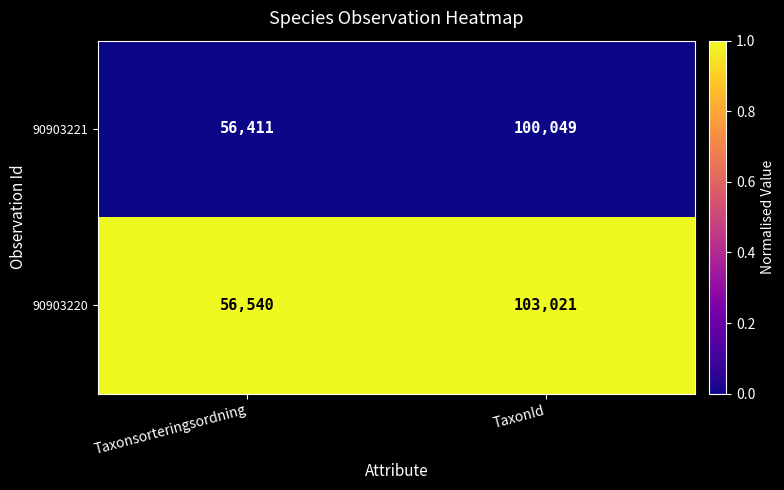

Reading right to left, transcribe all the data shown in this chart.

90903221: 100049	56411
90903220: 103021	56540